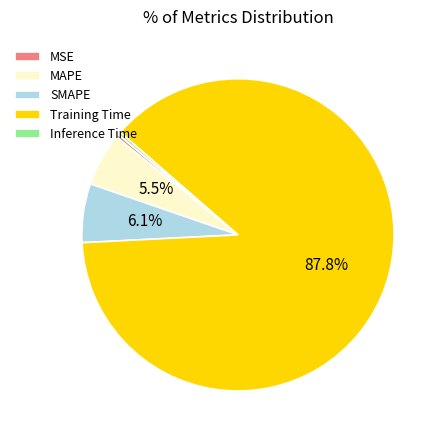

Combined, do MSE and MAPE account for over 50%?

No